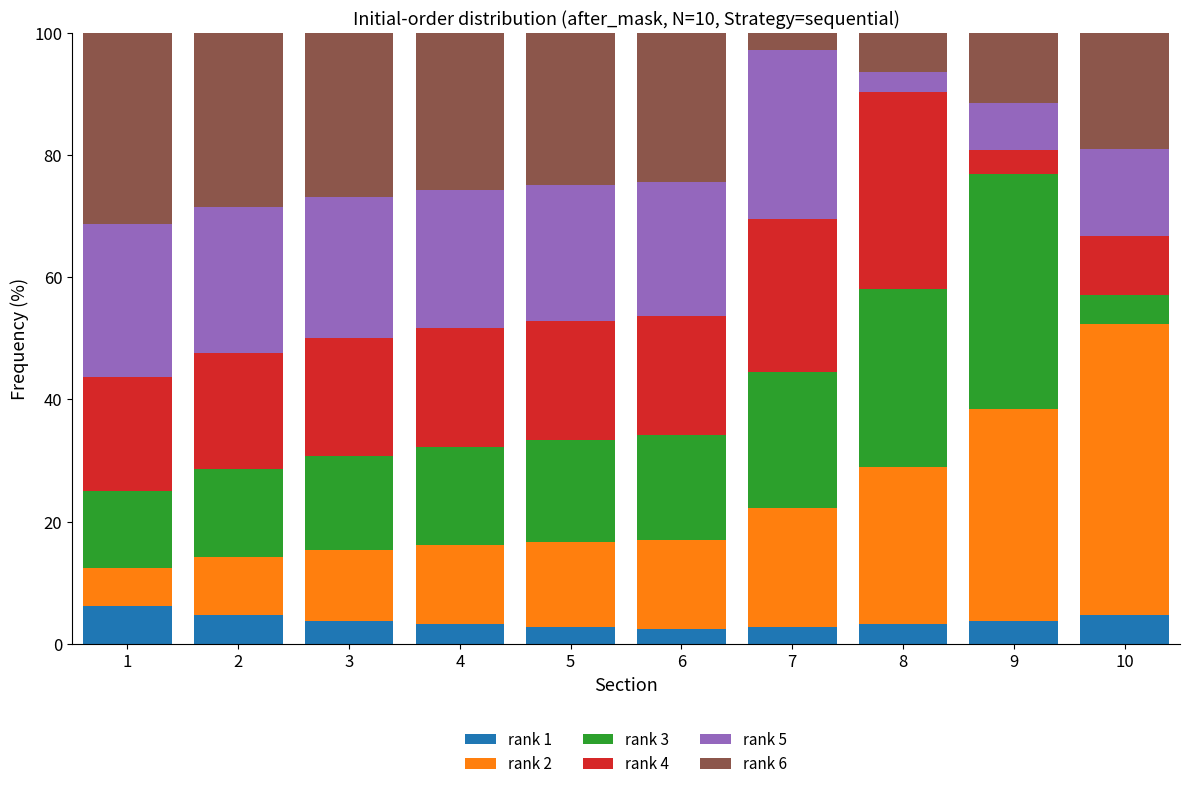

Is it true that rank 1 equals 4.8 at 10?

True